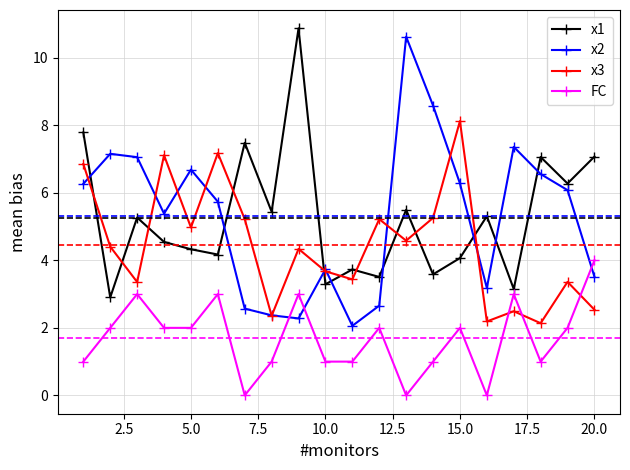

What is the maximum value shown in the chart?

10.9